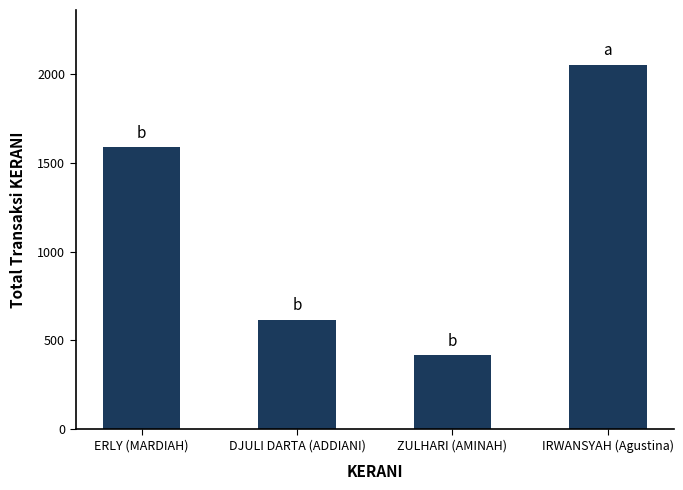

What is the ratio of the value at ERLY (MARDIAH) to the value at IRWANSYAH (Agustina)?

0.8